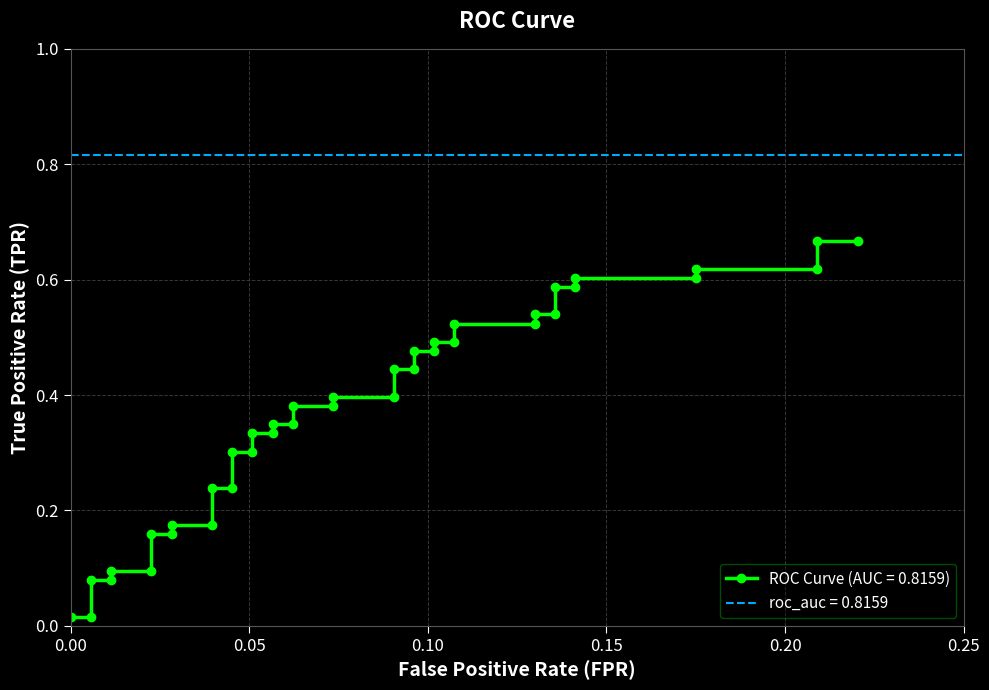

The chart shows a value of 0.0 at 0.05. True or false?

False